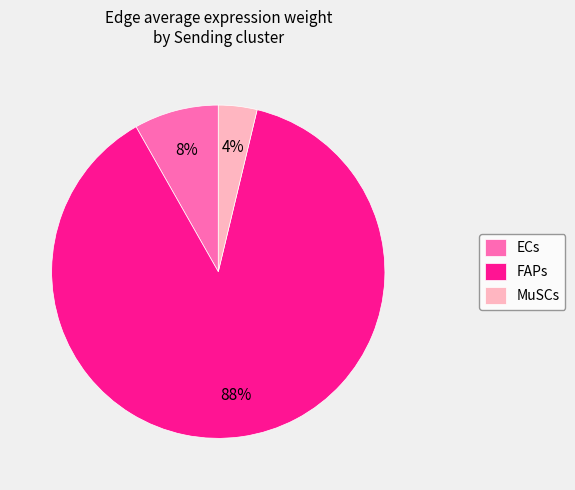

How many segments does this pie chart have?

3